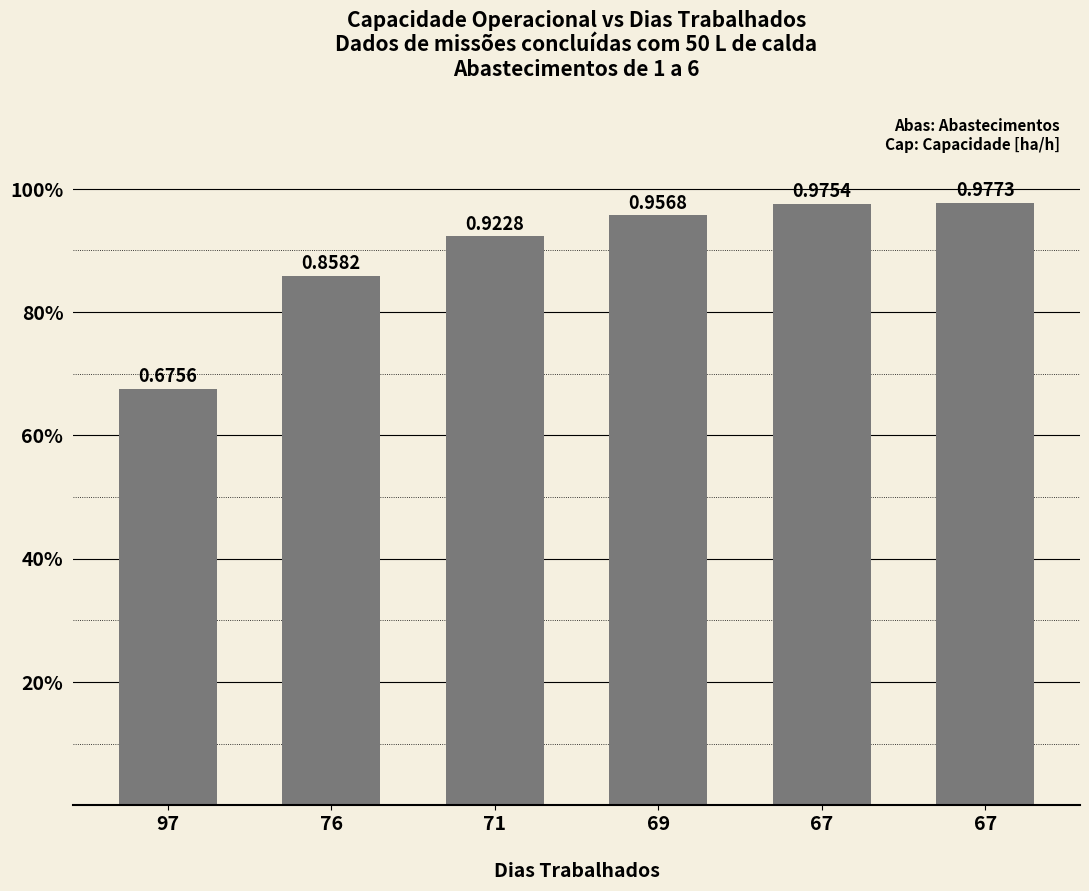

Does the chart contain any negative values?

No